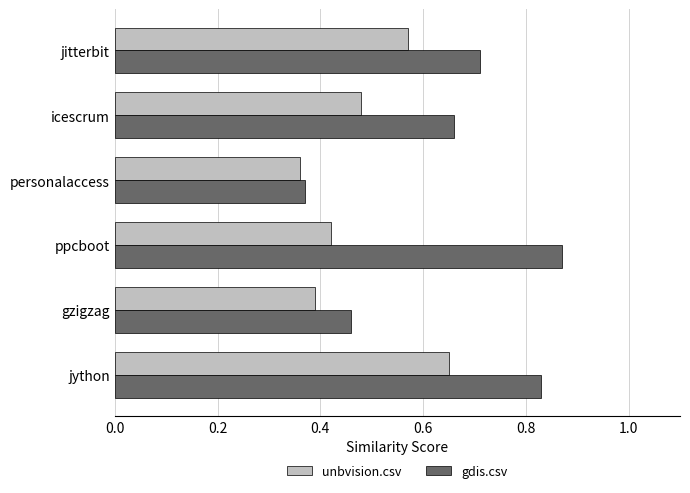

Which series changed the most between gzigzag and personalaccess?

gdis.csv